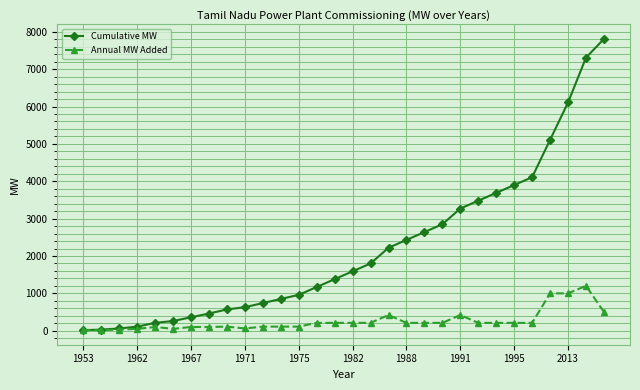

Is this an area chart (filled region under the line)?

No